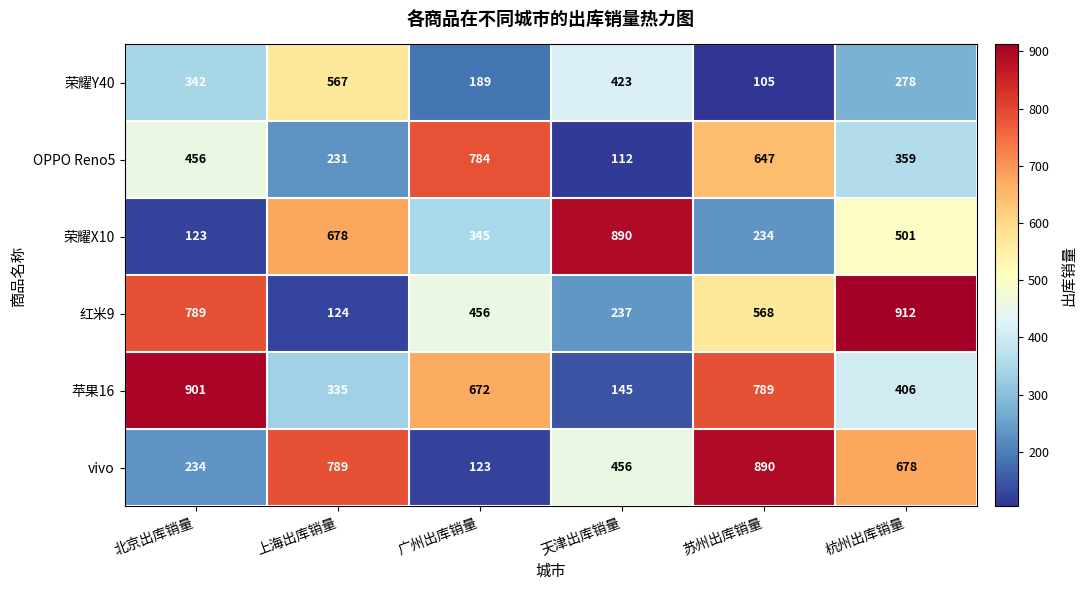

Rank the series at 杭州出库销量 from highest to lowest value.

红米9, vivo, 荣耀X10, 苹果16, OPPO Reno5, 荣耀Y40